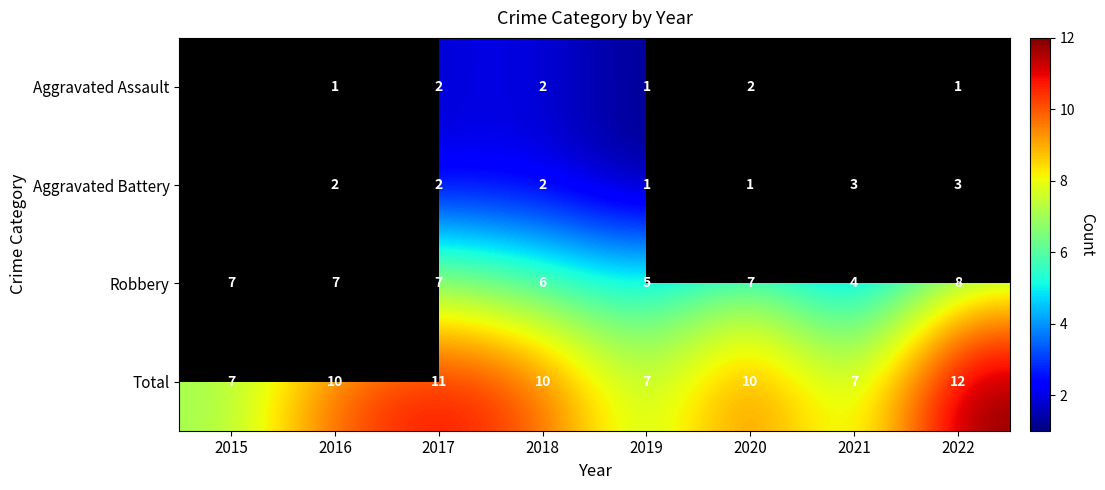

What is the sum of all Robbery values?

51